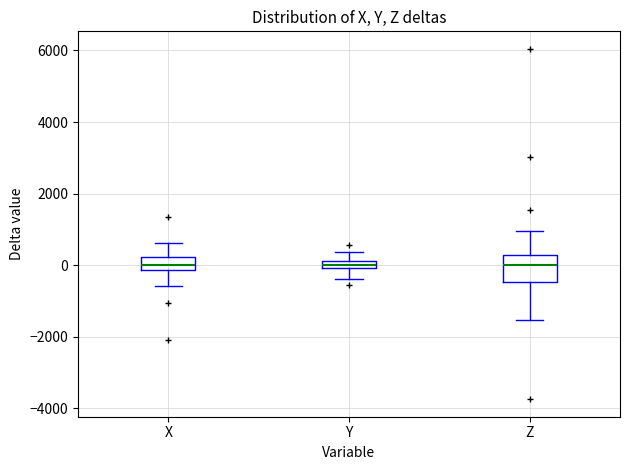

Where is the lower edge of the box for X on the y-axis? The values are not printed on the chart, so give them approximately, as read against the axis.

-200